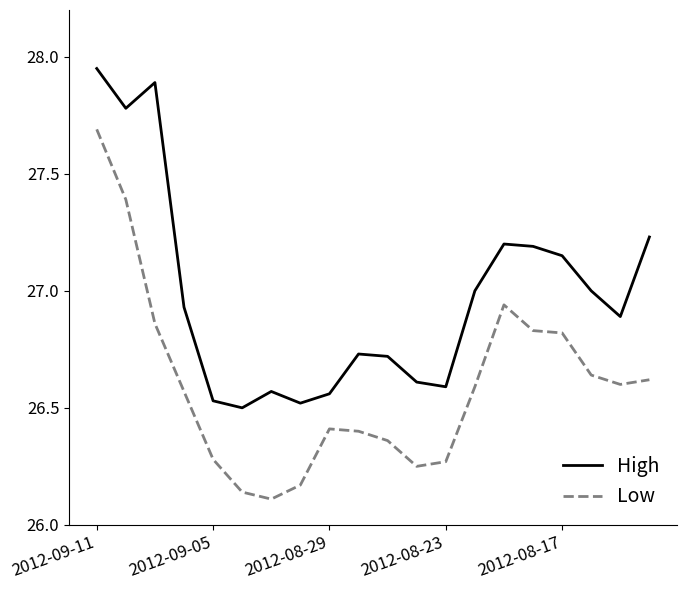

What is the difference between the maximum and minimum values in the Low series?

1.6